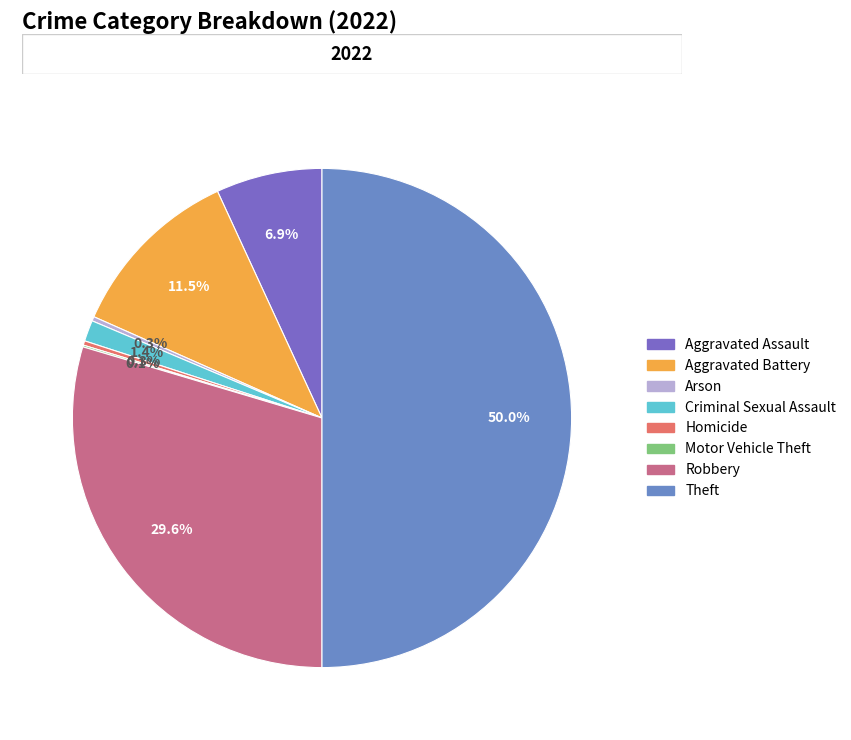

Rank the categories by value from highest to lowest.

Theft, Robbery, Aggravated Battery, Aggravated Assault, Criminal Sexual Assault, Arson, Homicide, Motor Vehicle Theft